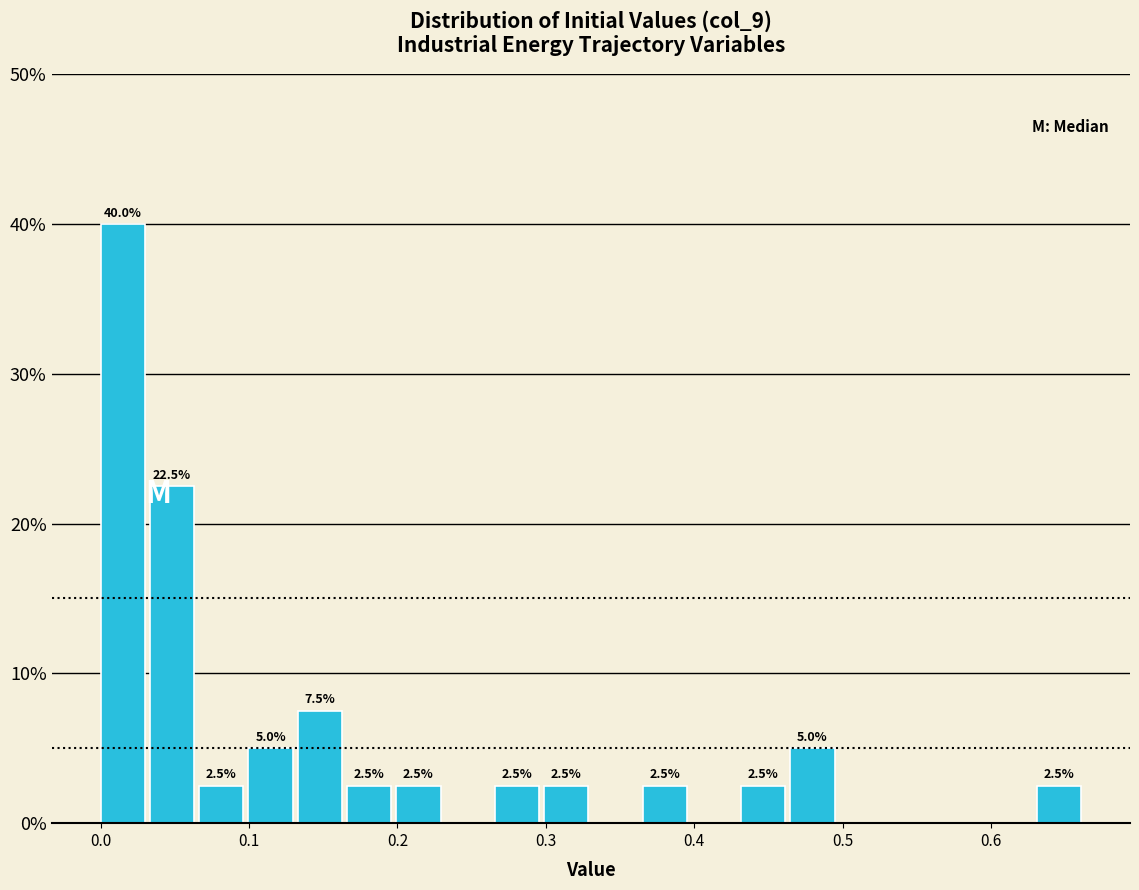

Read against the x-axis, roughly where is the centre of the tallest bar?

0.02